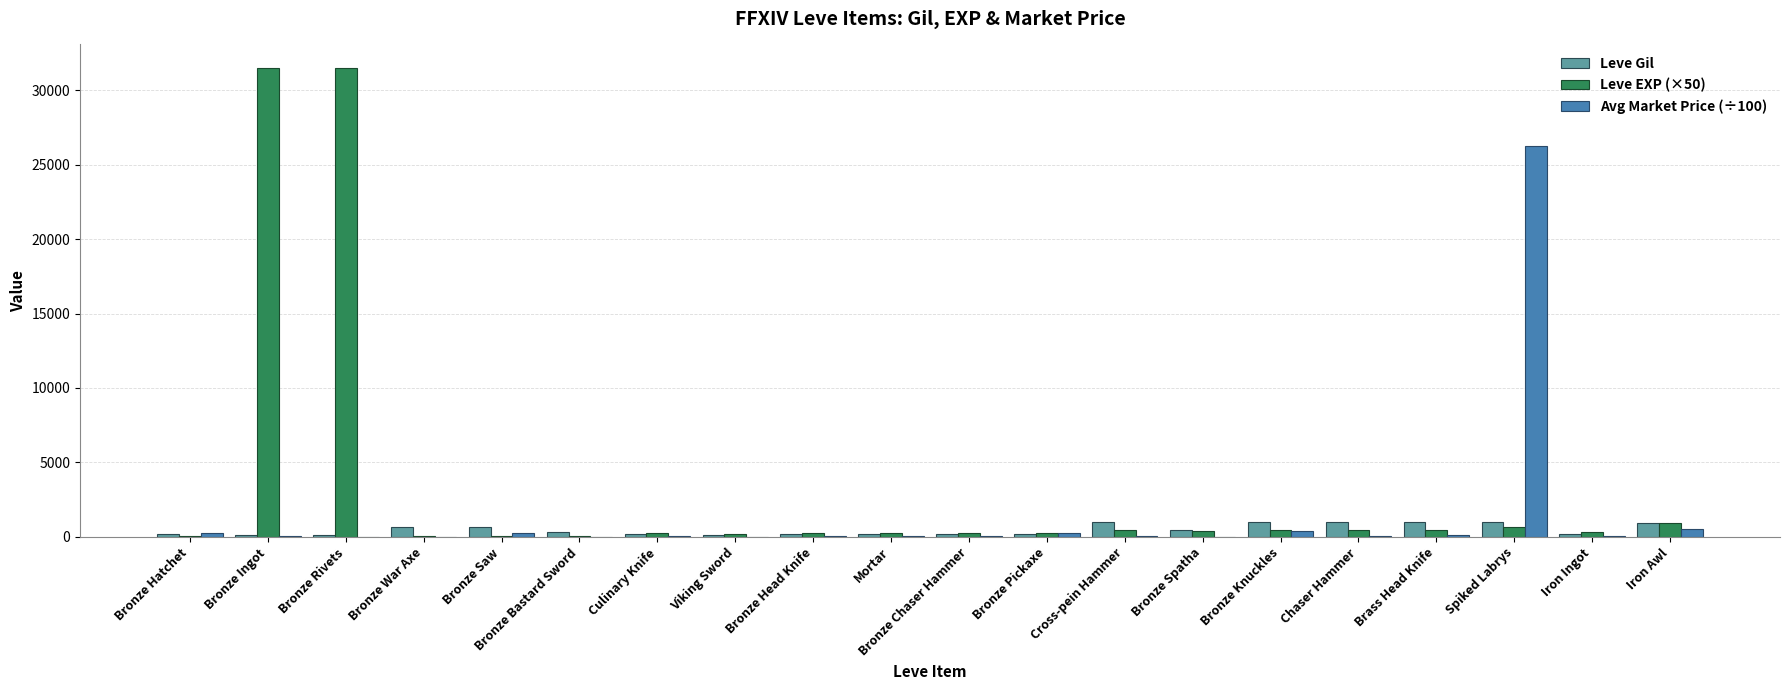

Which series has the largest total across all categories?

Leve EXP (×50)